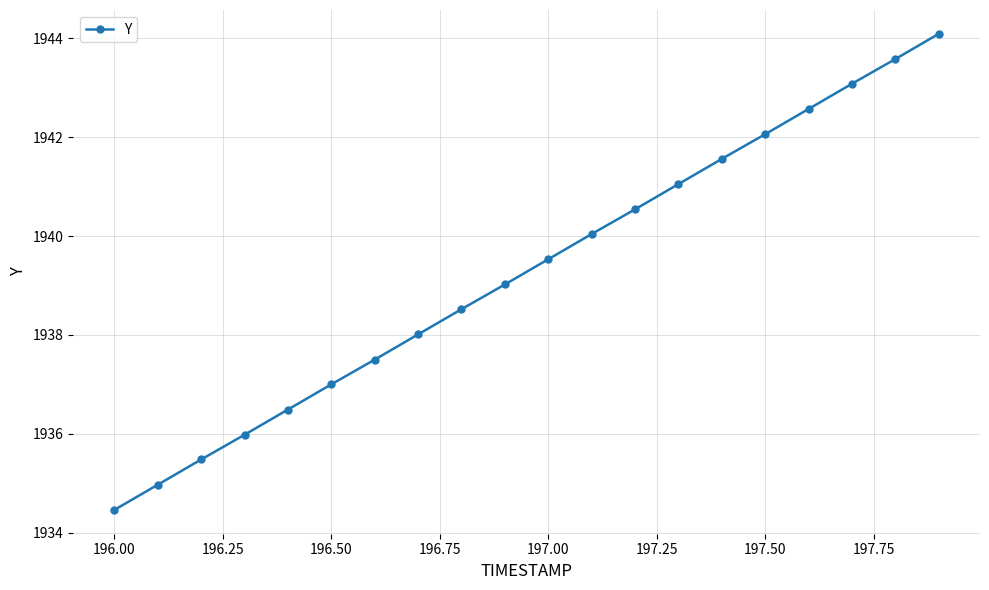

True or false: the data has more than 0 interior local peaks.

False